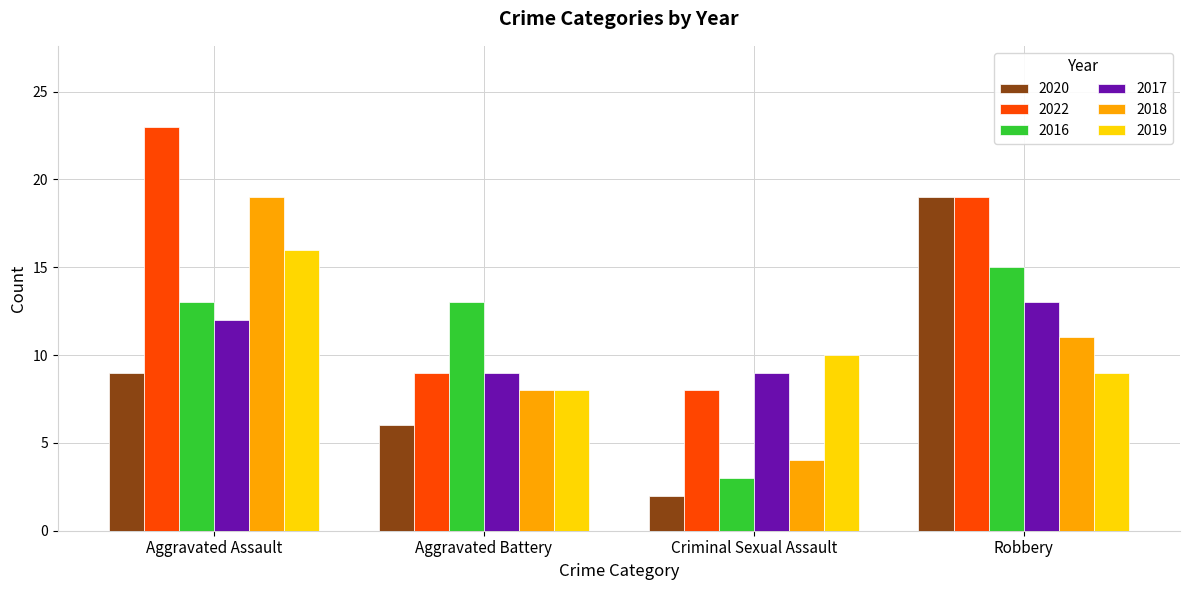

What is the label of the 2nd bar from the left?

Aggravated Battery